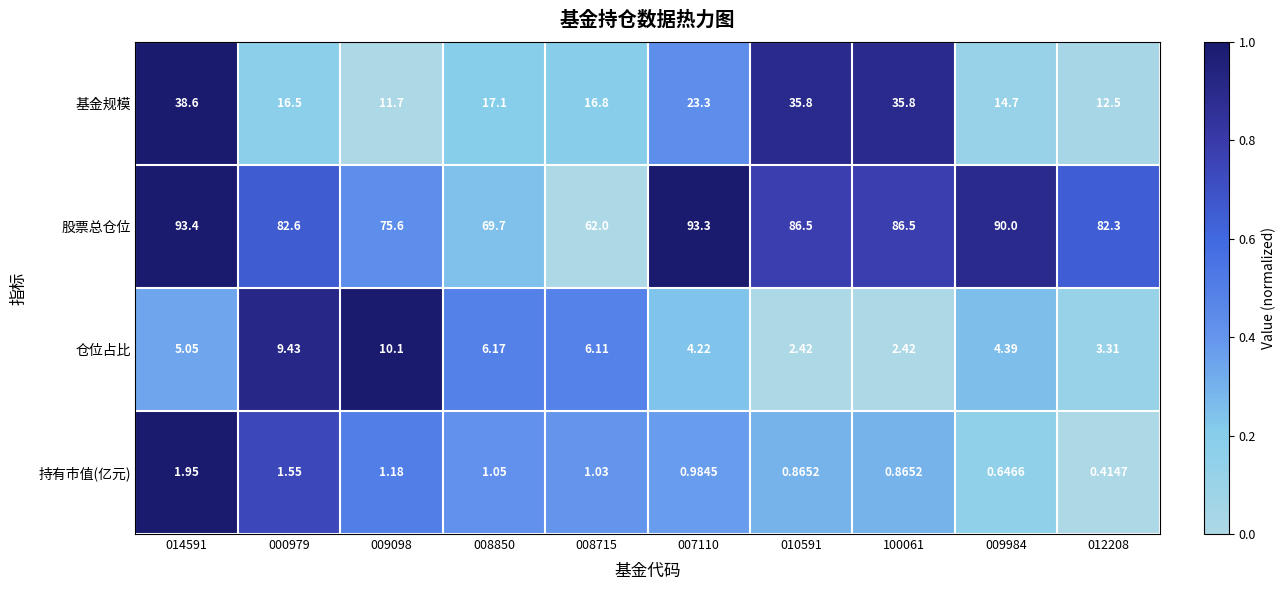

List the series in order of their peak value, highest first.

股票总仓位, 基金规模, 仓位占比, 持有市值(亿元)